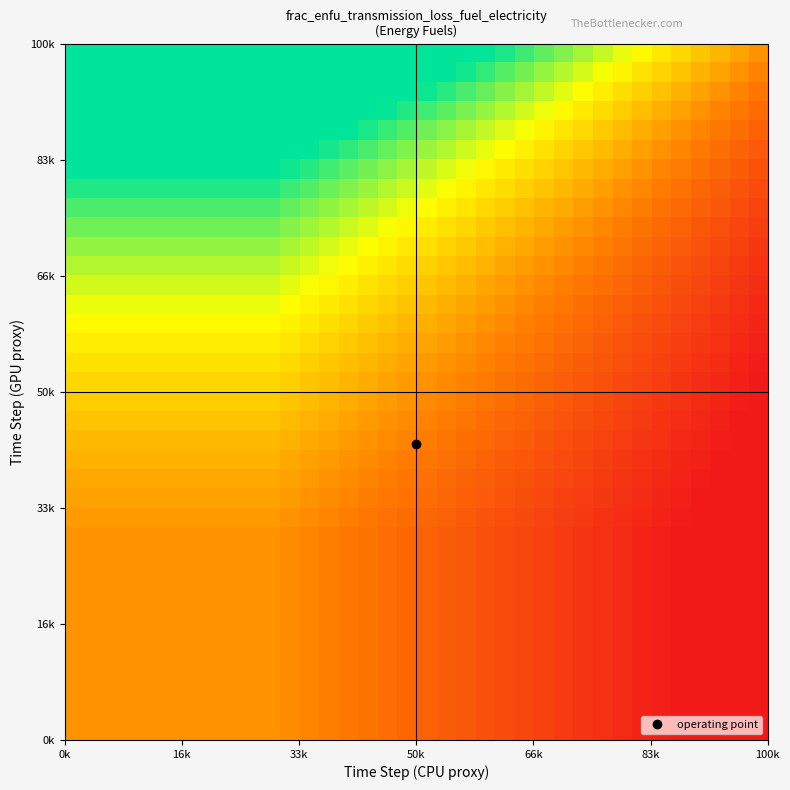

At how many categories does at least one series exceed 1?

35